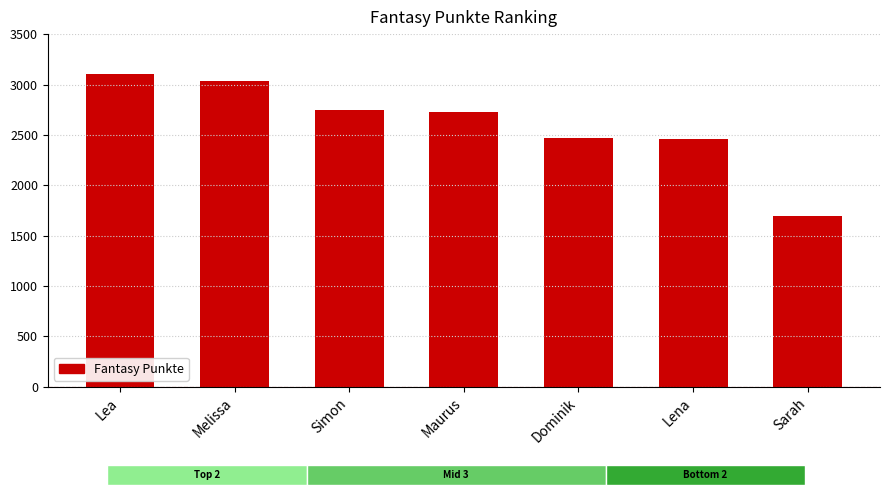

The value at Maurus is 2727. True or false?

True